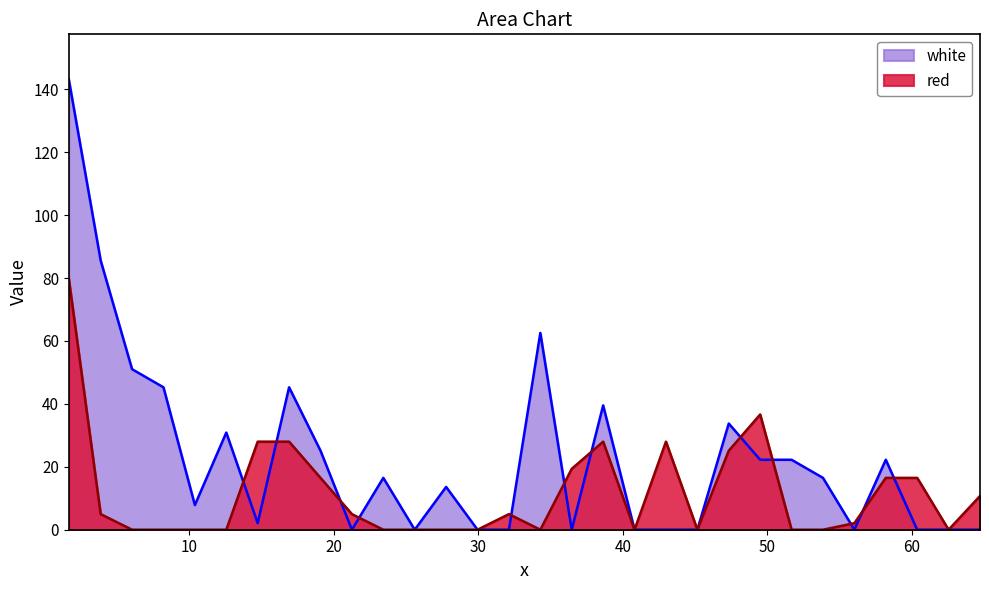

At which label does white reach its minimum?

21.2465